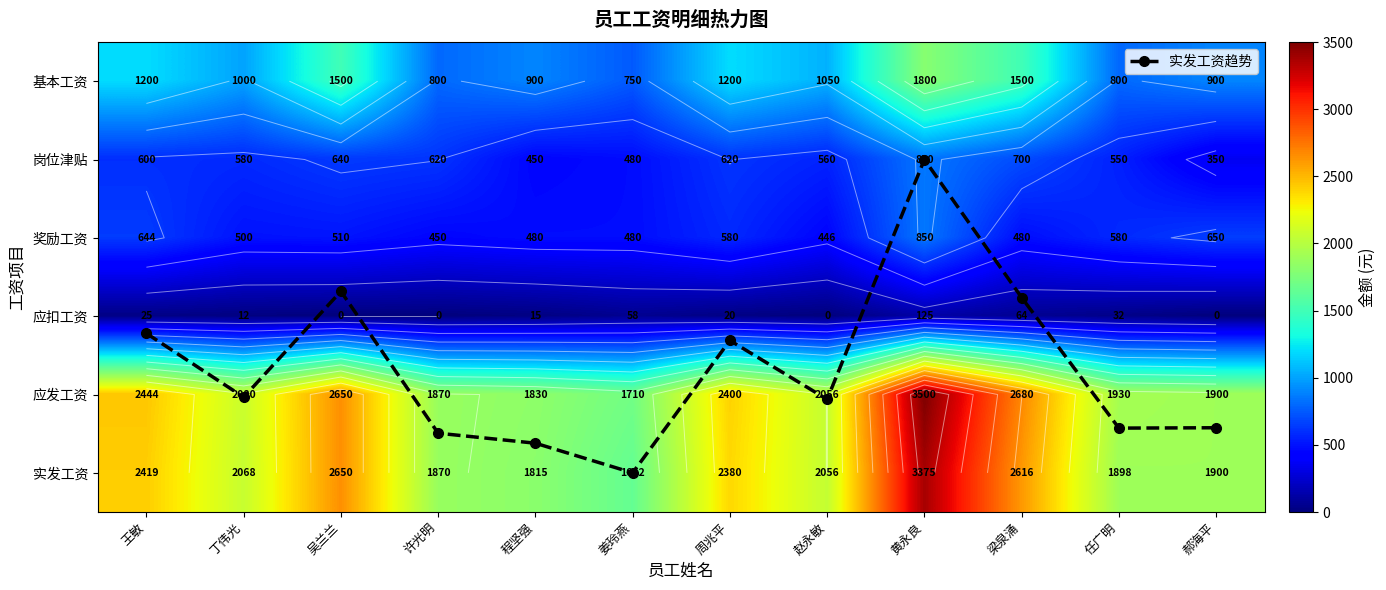

Between 黄永良 and 吴兰兰, which is larger?

吴兰兰